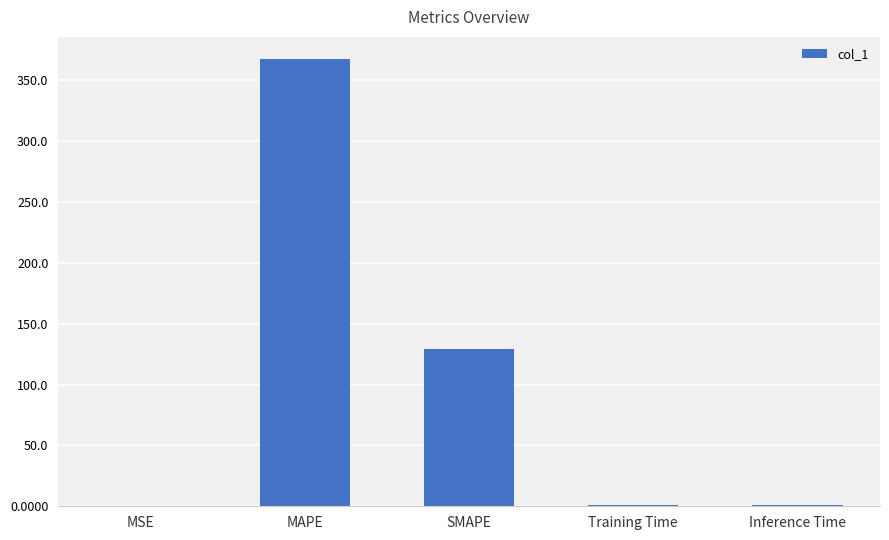

Which label corresponds to the largest value in the chart?

MAPE